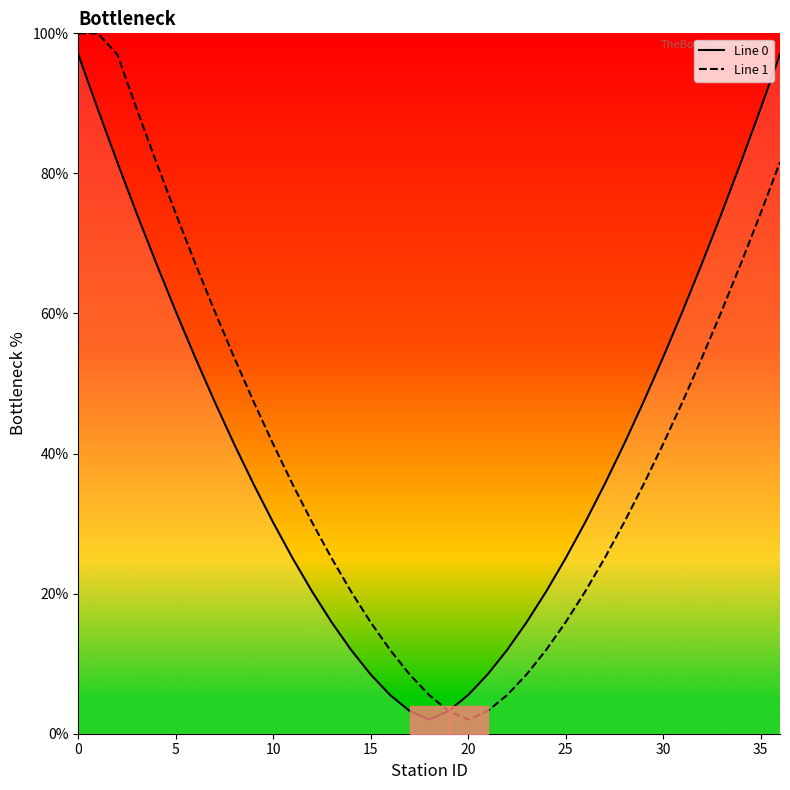

What is the average value of the Line 0 series?

41.6